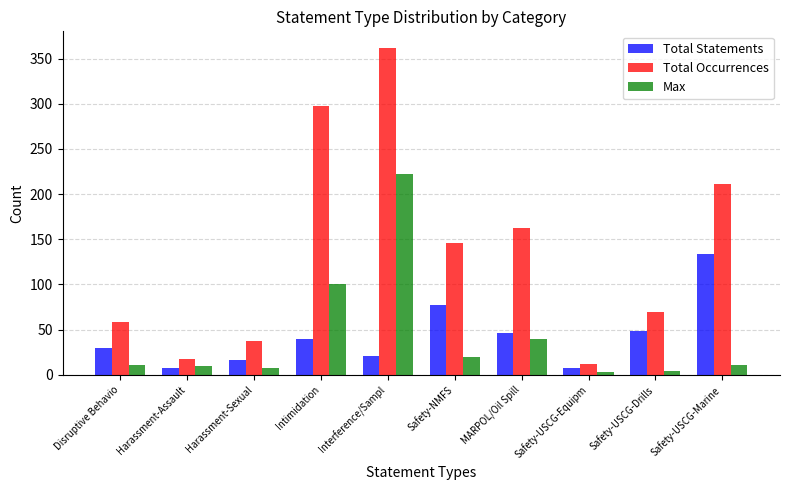

What is the maximum value for Total Statements?

134